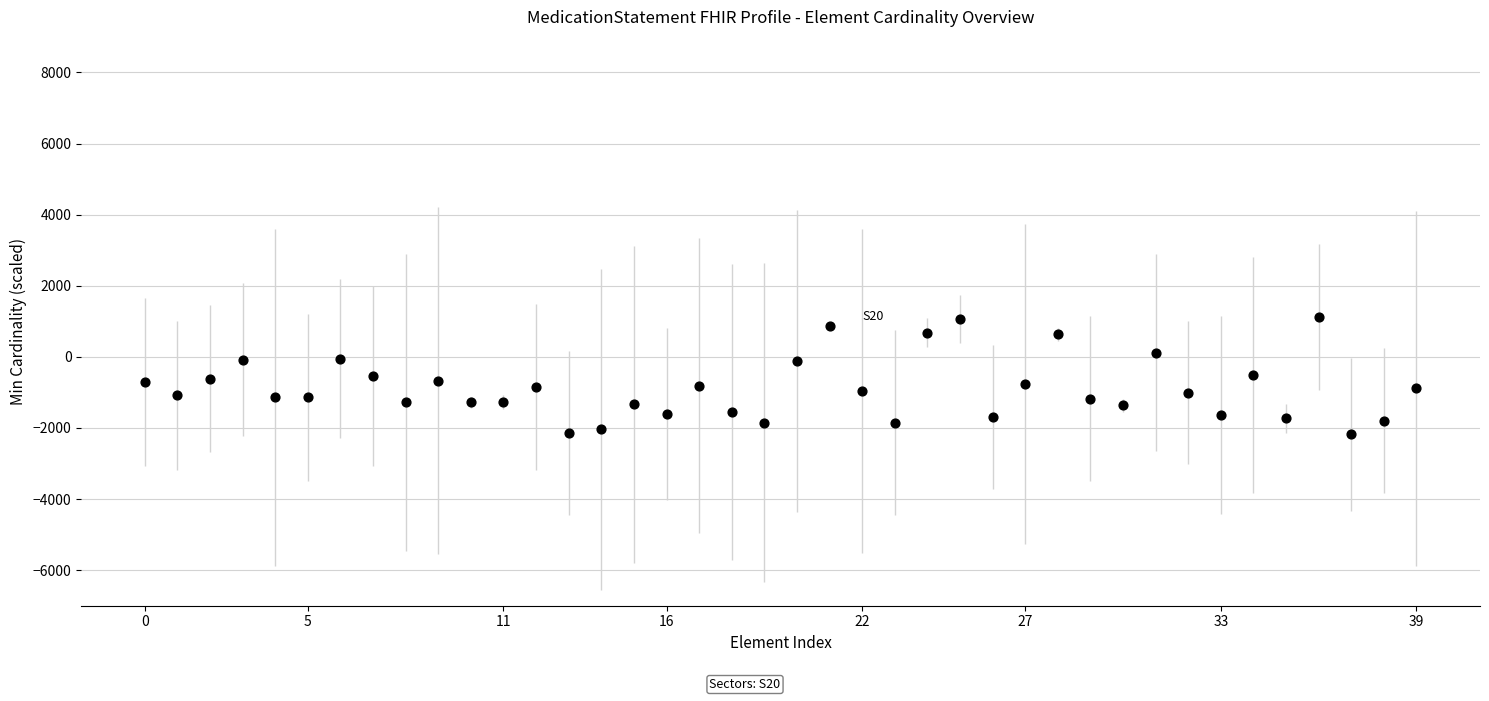

Count the number of points in this scatter plot.

40